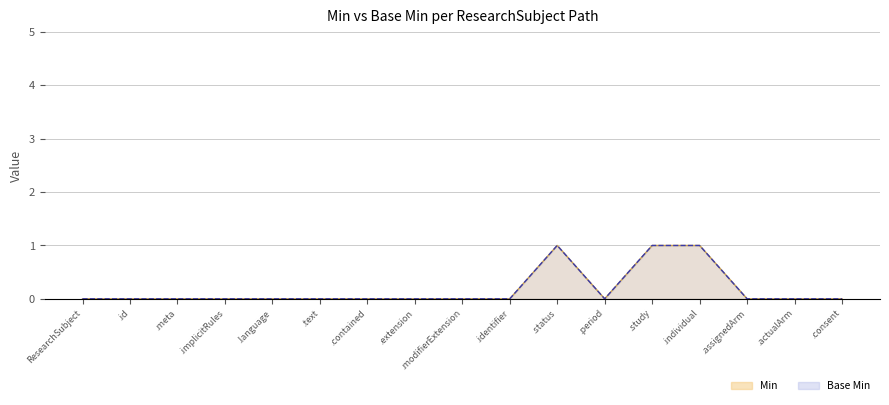

The value of Base Min at .contained is 0. True or false?

True